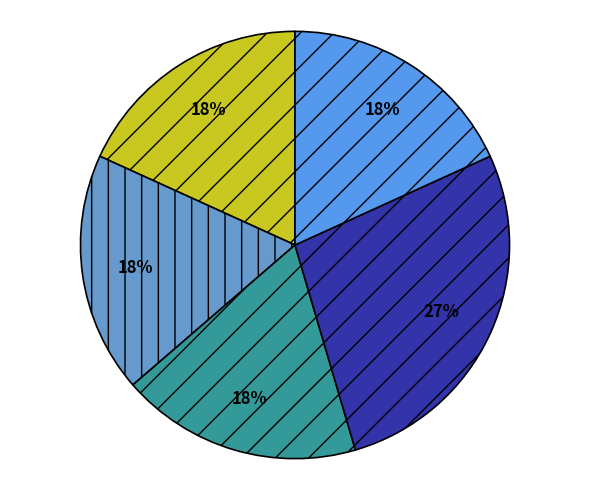

Is there a majority slice in this chart?

No